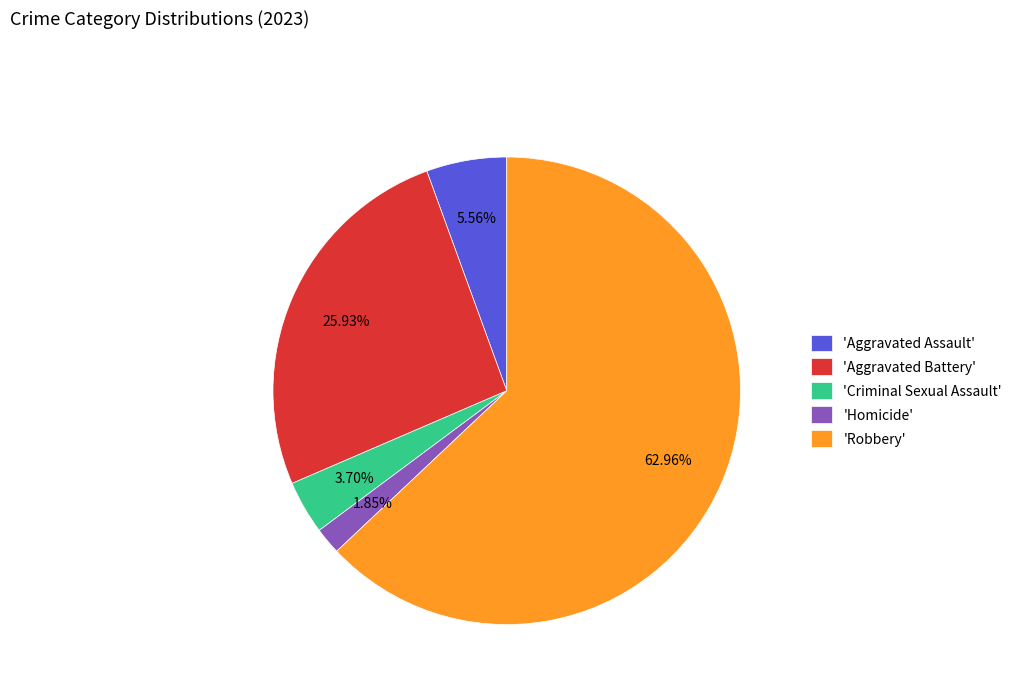

Combined, do 'Criminal Sexual Assault' and 'Aggravated Battery' account for over 50%?

No